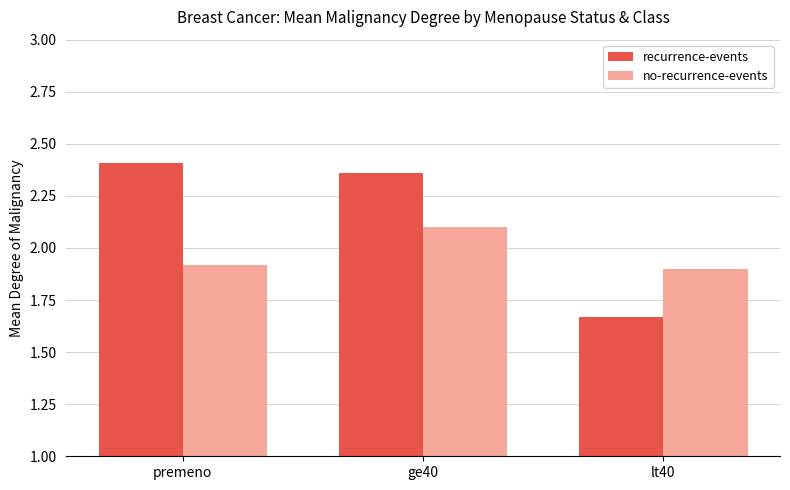

Is the value of no-recurrence-events at ge40 greater than the value of recurrence-events at premeno?

No